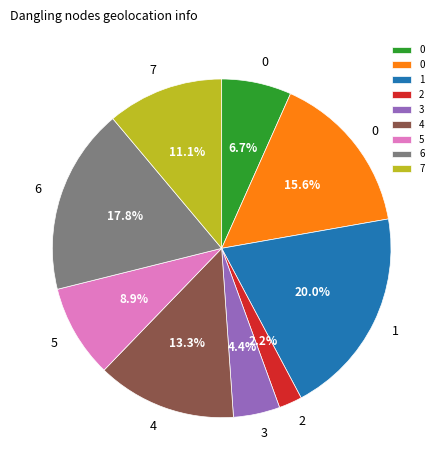

Is there any slice that represents more than half of the pie?

No